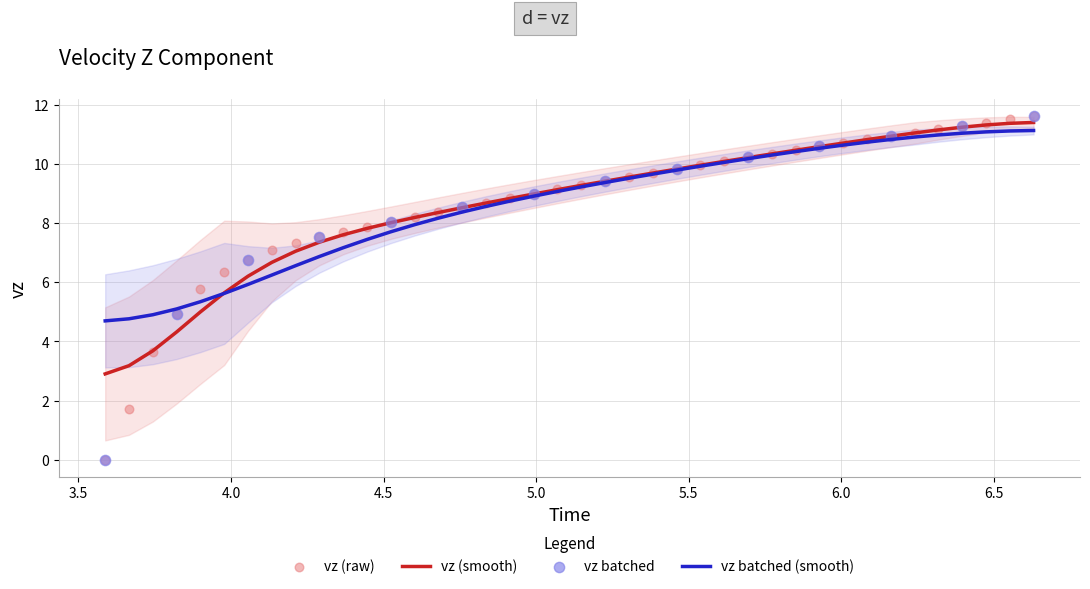

What is the maximum value for vz (smooth)?

11.4